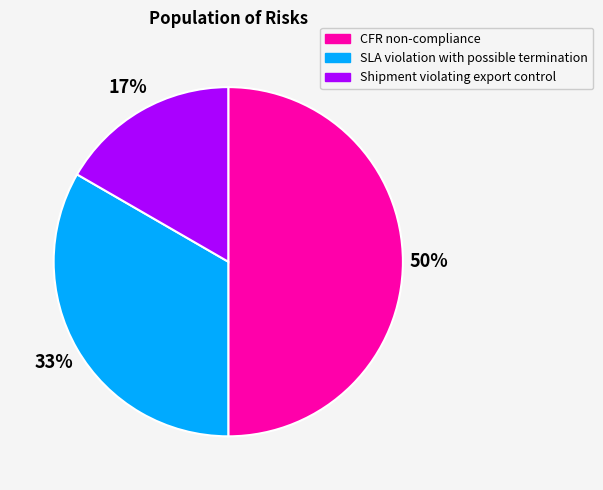

True or false: CFR non-compliance accounts for 50% of the total.

True